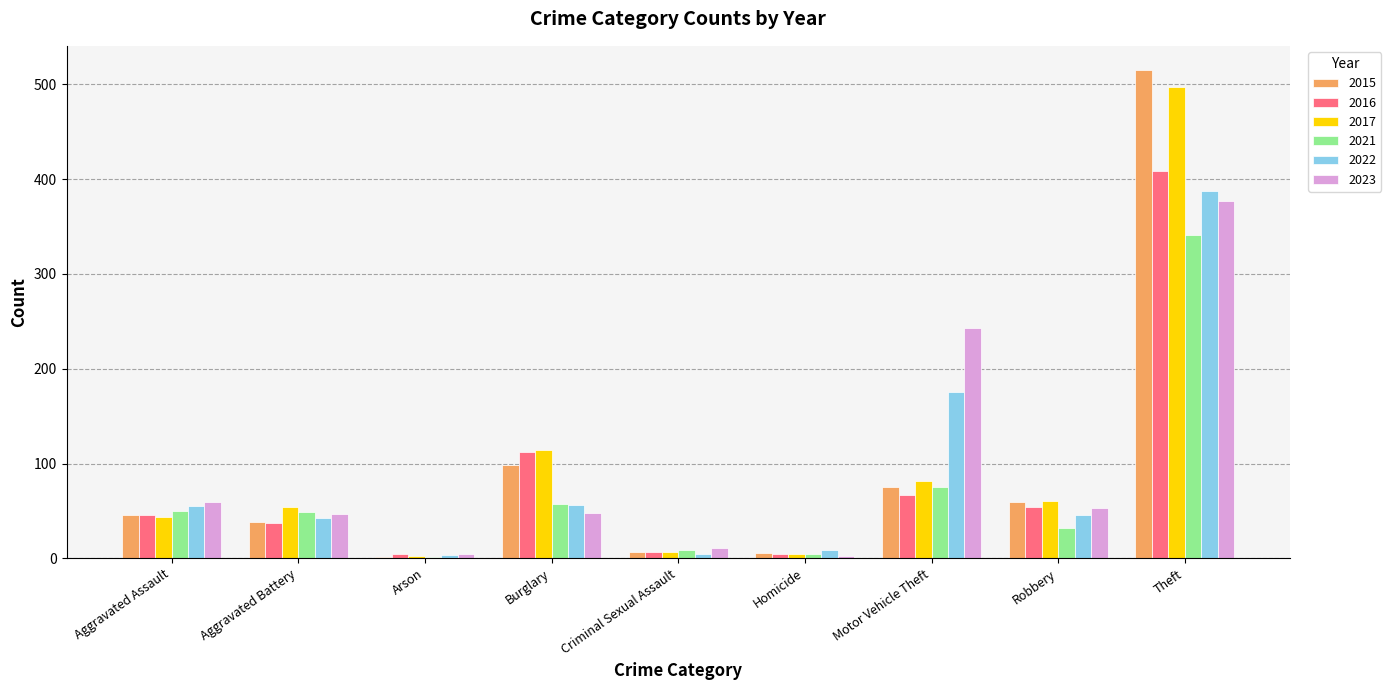

Where does the 2021 series first go above 49?

Aggravated Assault